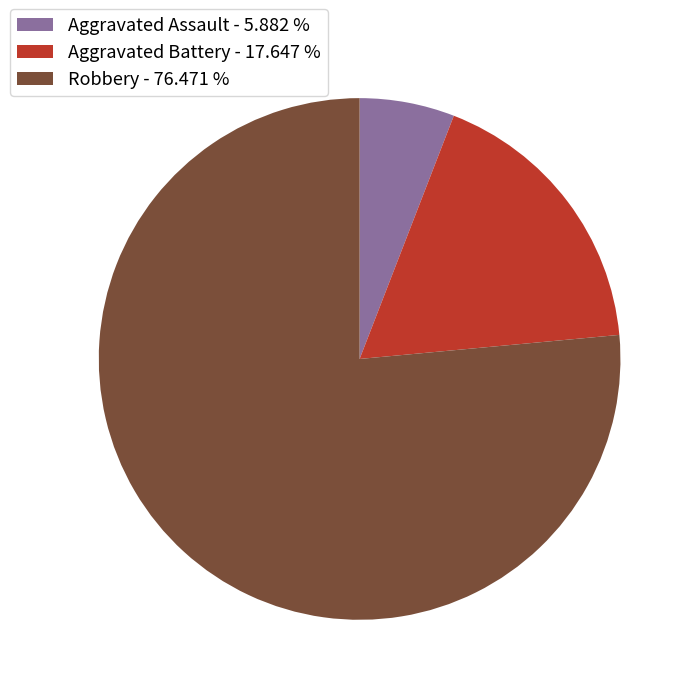

What is the ratio of the value at Robbery - 76.471 % to the value at Aggravated Assault - 5.882 %?

13.0